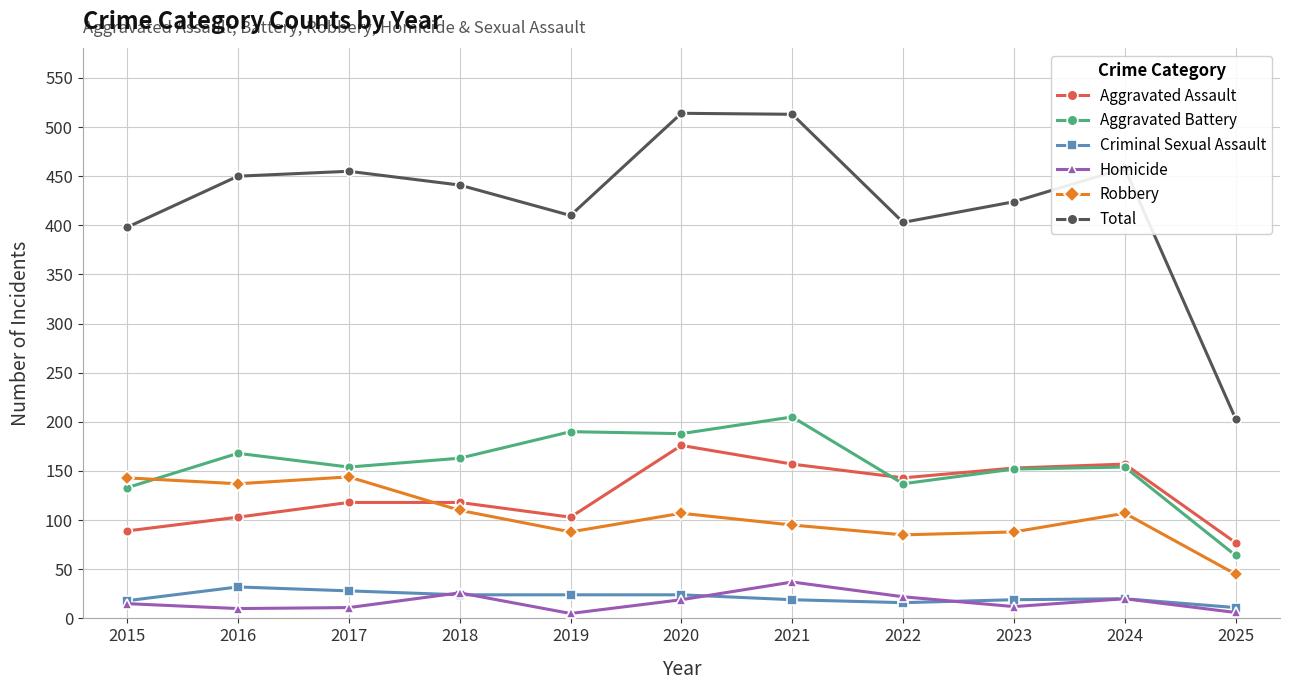

What is the lowest value of the Robbery series?

45